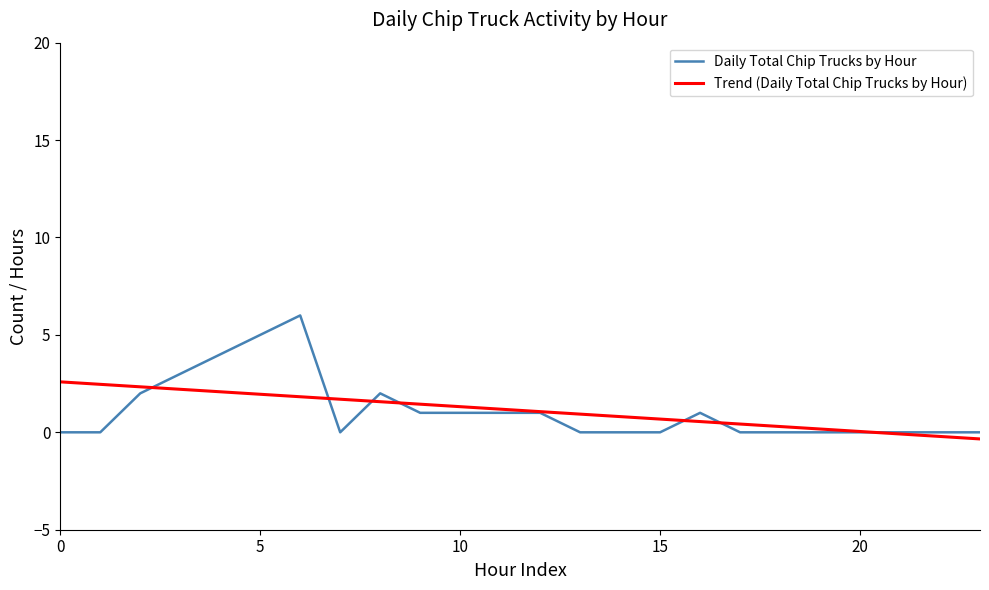

True or false: Trend (Daily Total Chip Trucks by Hour) and Daily Total Chip Trucks by Hour intersect in this chart.

True